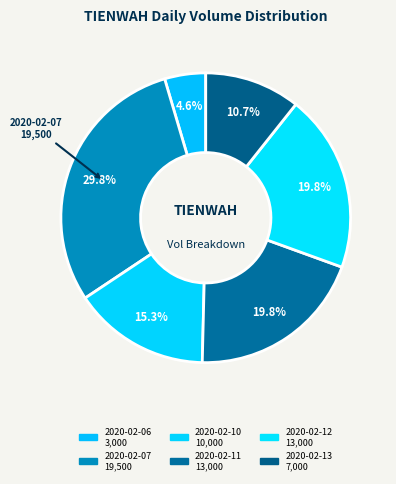

To the nearest percent, what portion does 2020-02-11 represent?

20%